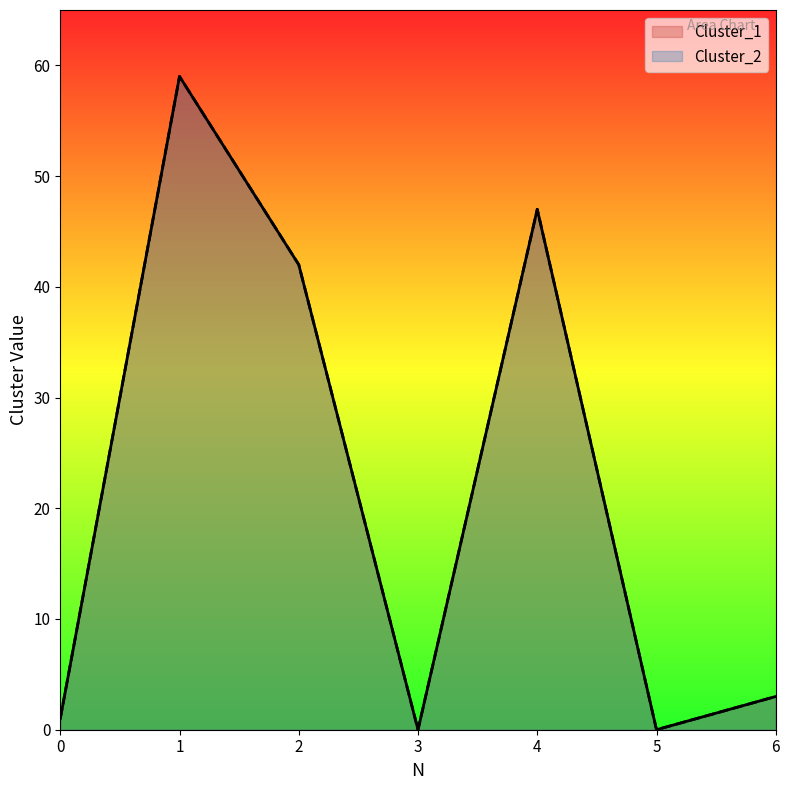

Reading left to right, transcribe all the data shown in this chart.

Cluster_1: 0=1	1=59	2=42	3=0	4=47	5=0	6=3
Cluster_2: 0=1	1=59	2=42	3=0	4=47	5=0	6=3